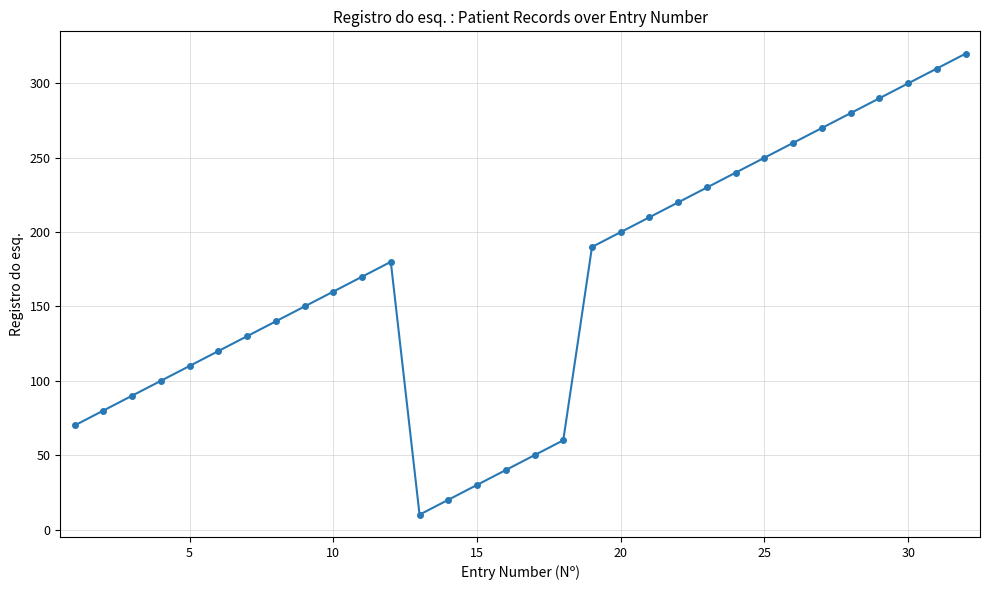

What is the minimum value shown in the chart?

10